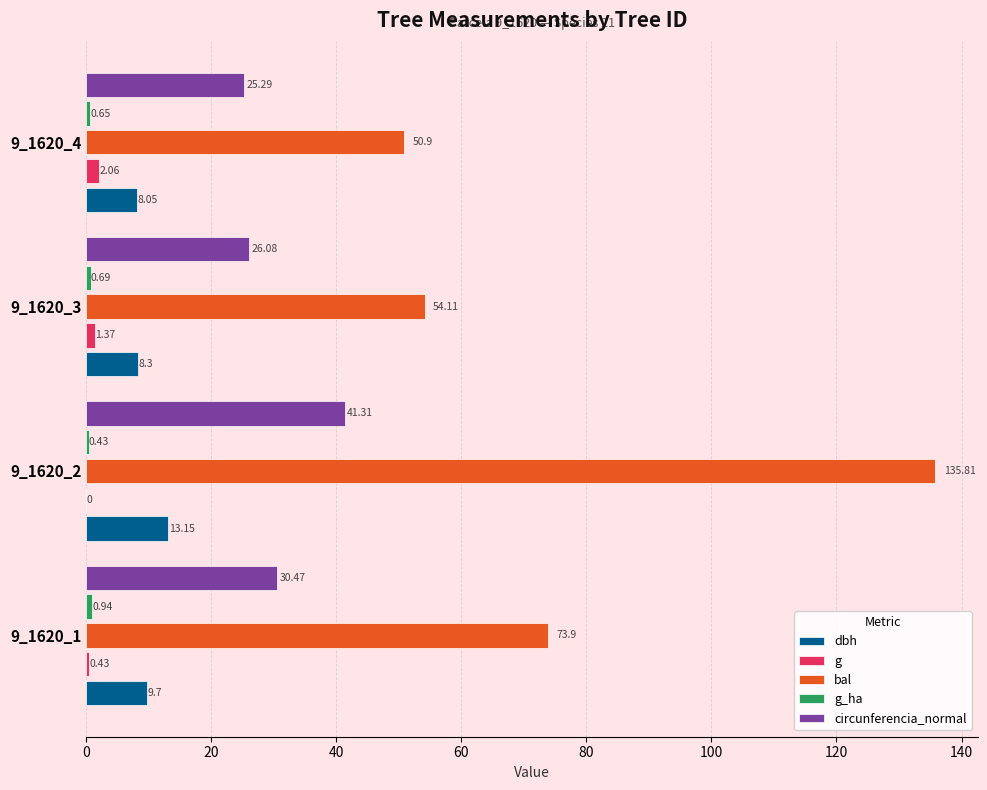

What is the total value across all series at 9_1620_4?

87.0